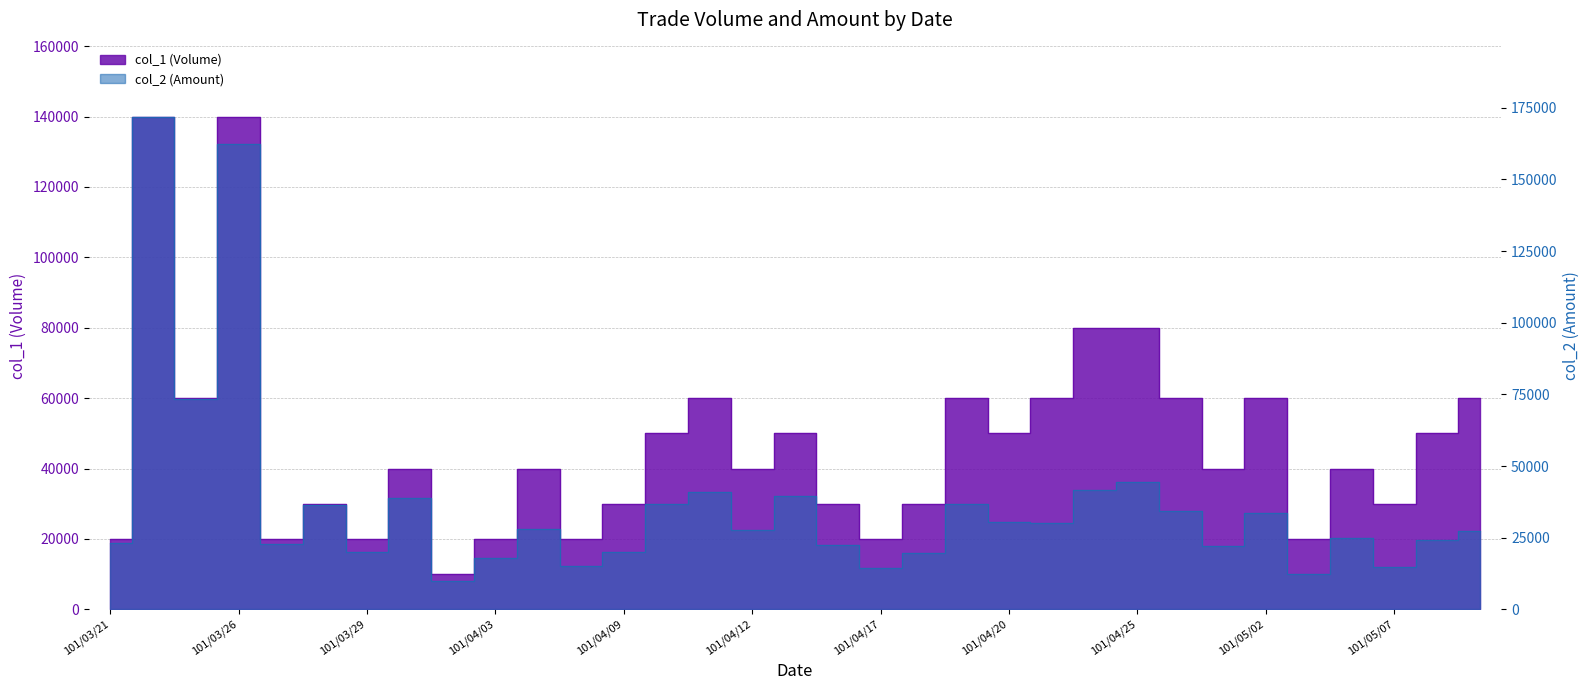

Reading left to right, list all the values displayed in this chart.

col_1 (Volume): 20000	140000	60000	140000	20000	30000	20000	40000	10000	20000	40000	20000	30000	50000	60000	40000	50000	30000	20000	30000	60000	50000	60000	80000	80000	60000	40000	60000	20000	40000	30000	50000	60000
col_2 (Amount): 23300	171900	73500	162200	22900	36400	19850	38800	9900	18000	28200	15000	19900	36700	40800	27600	39700	22500	14600	19800	36900	30500	30200	41800	44400	34400	22000	33600	12200	25000	14700	24200	27200